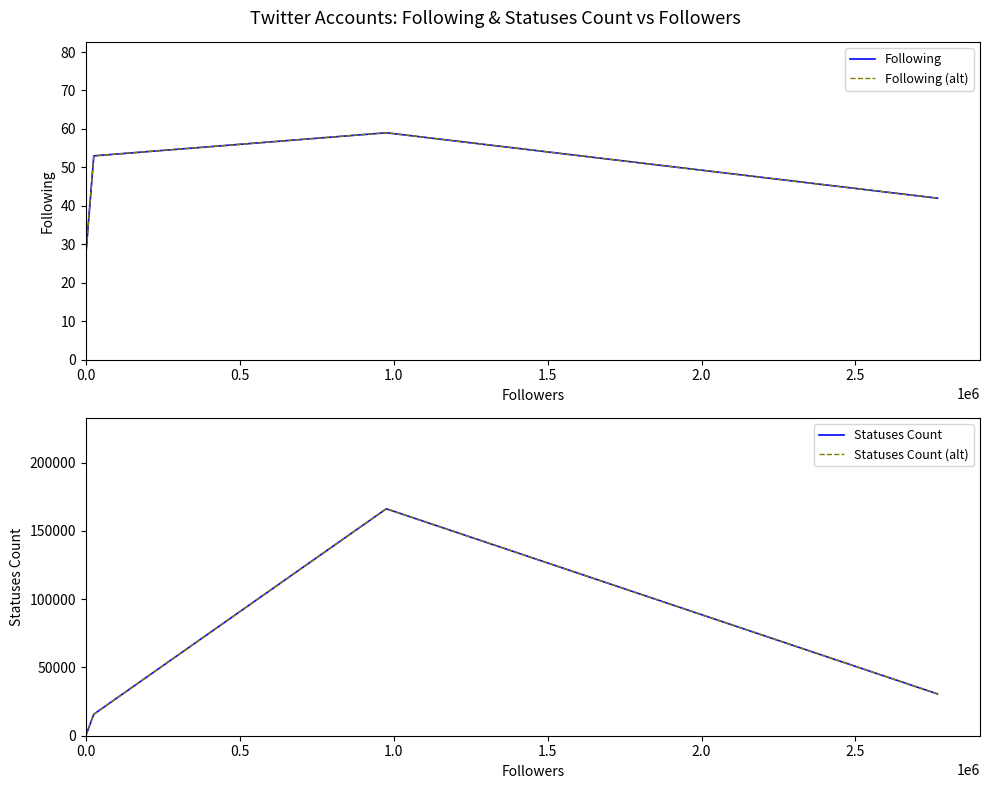

In Following (alt), how many points are higher than both neighbors (excluding endpoints)?

1